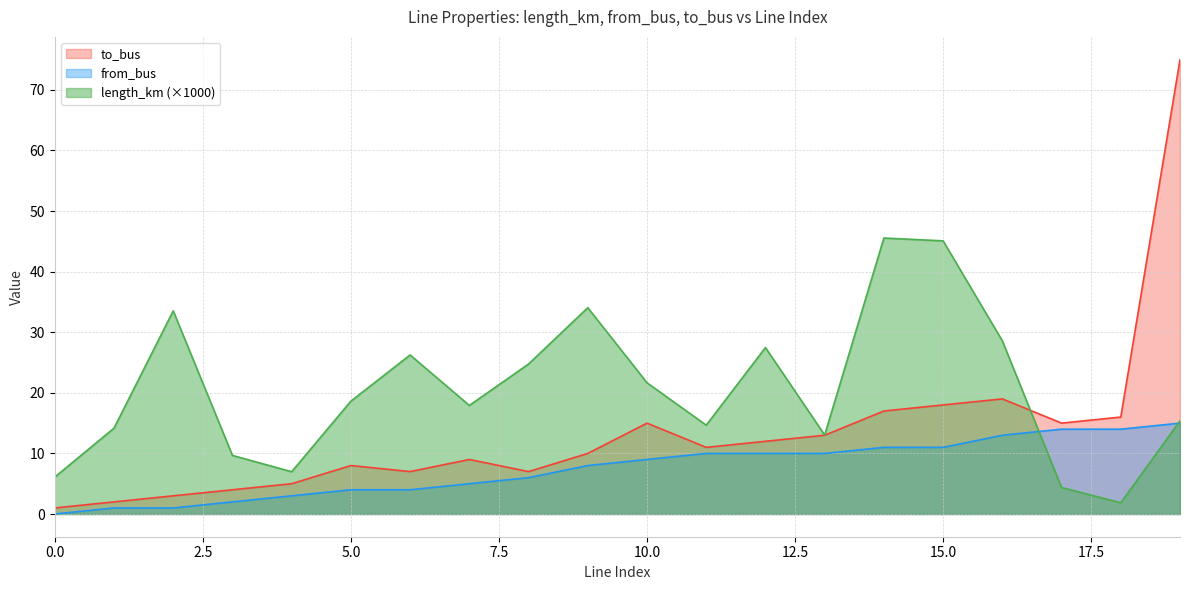

At which category does to_bus reach its first local valley?

6